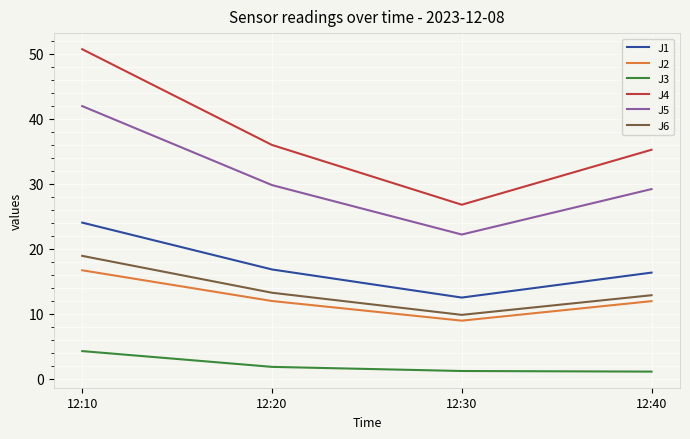

Is the value of J3 at 12:30 greater than the value of J4 at 12:40?

No